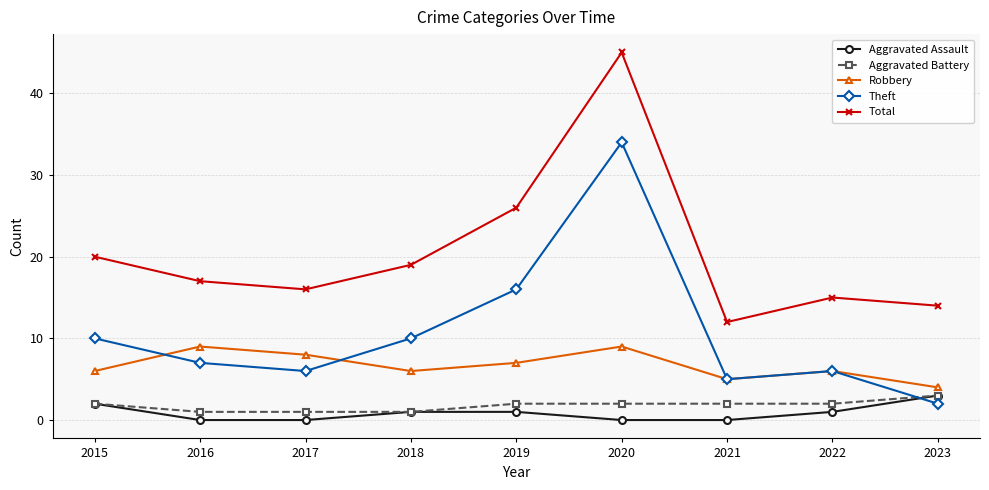

How many values in the Aggravated Assault series are below 1?

4